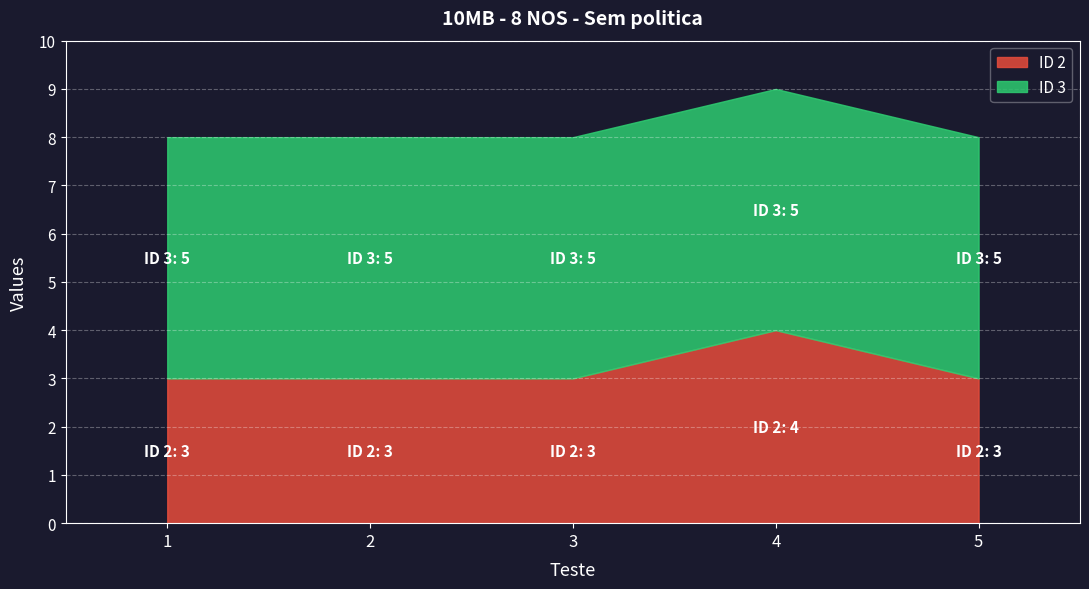

Which series has the widest spread of values?

ID 2